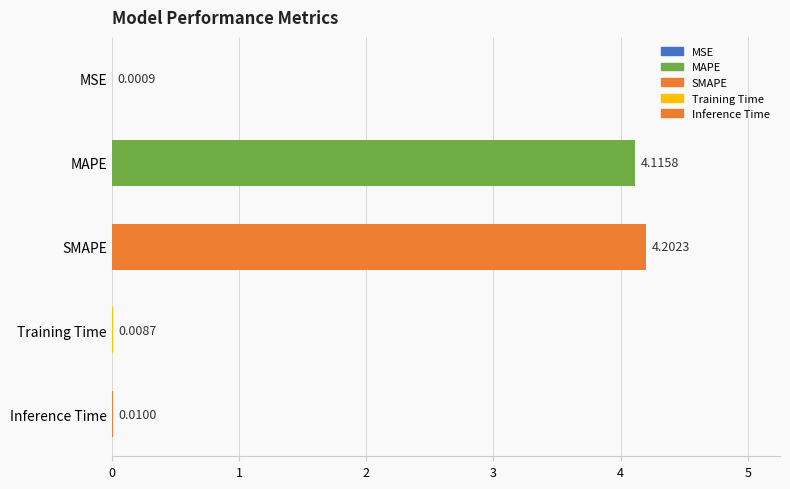

What is the greatest value displayed?

4.2